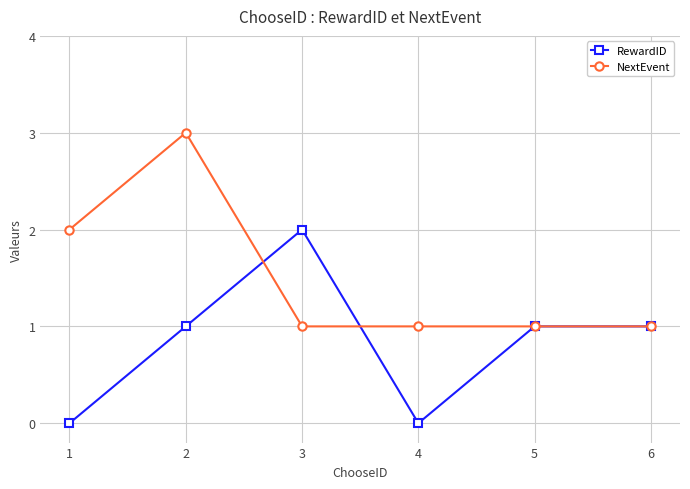

How many lines are shown in the chart?

2